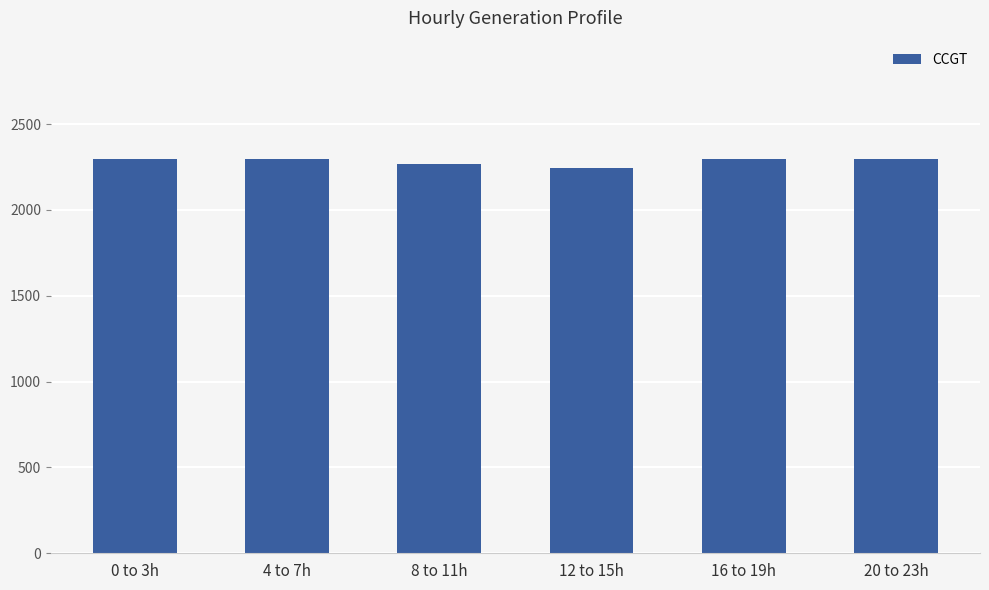

What is the smallest value displayed?

2242.8